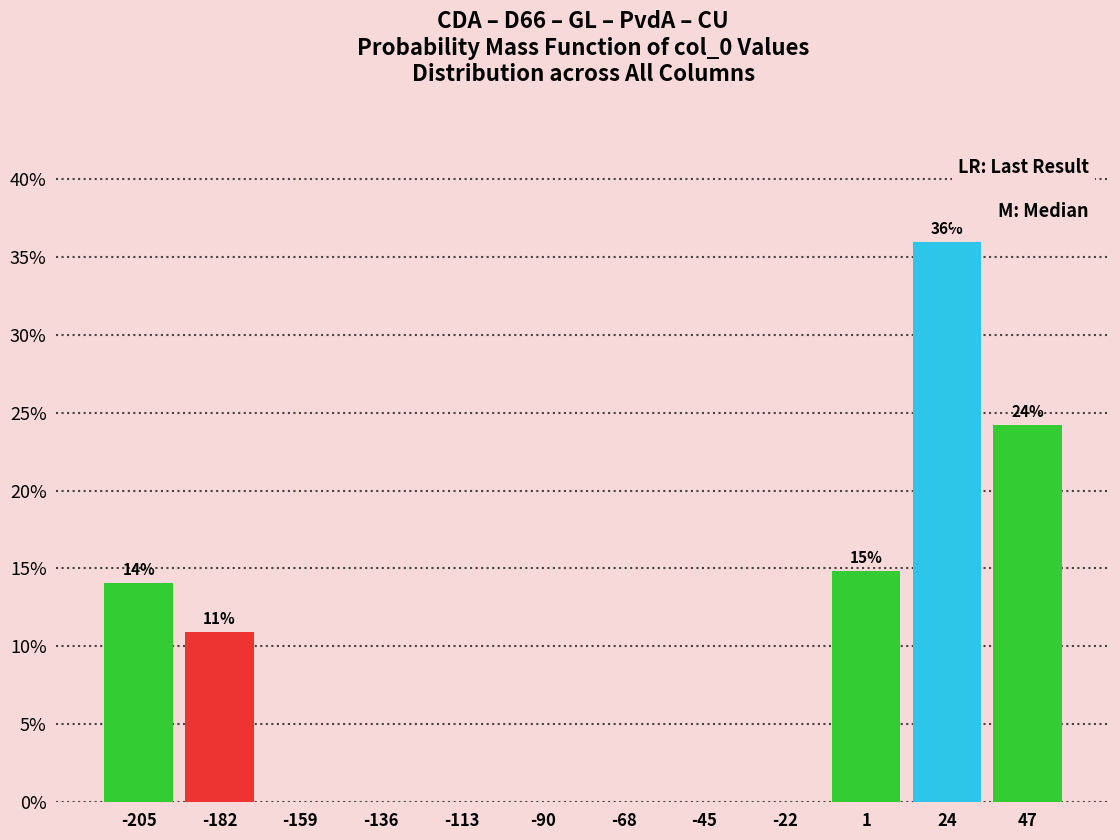

Over which range of the x-axis is the bar tallest?

15 to 35